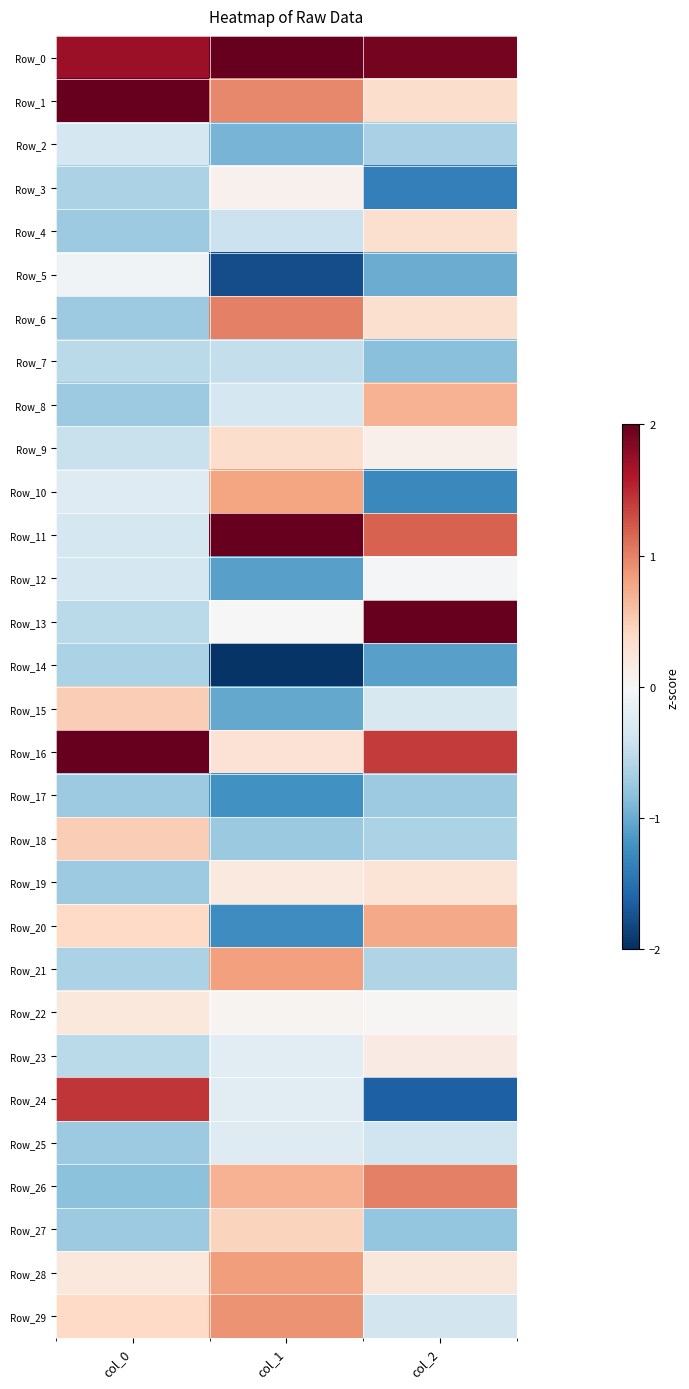

At which category is the sum across all series the highest?

col_1